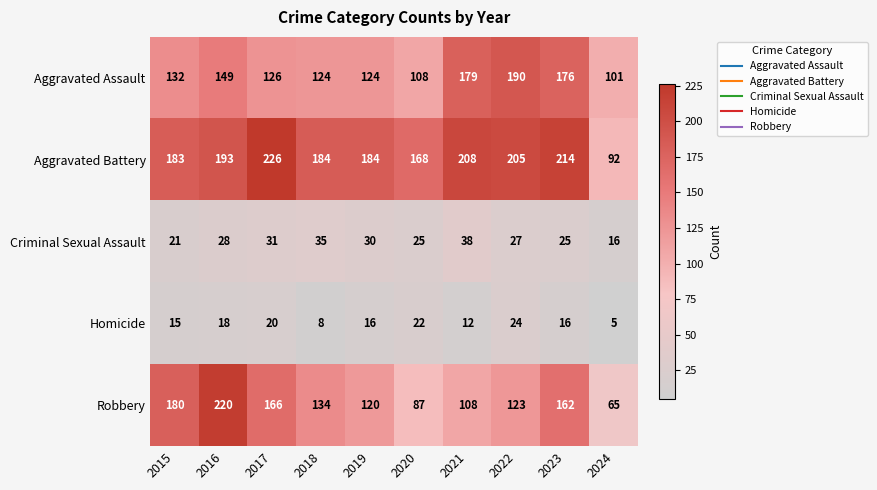

List the series in order of their peak value, highest first.

Aggravated Battery, Robbery, Aggravated Assault, Criminal Sexual Assault, Homicide